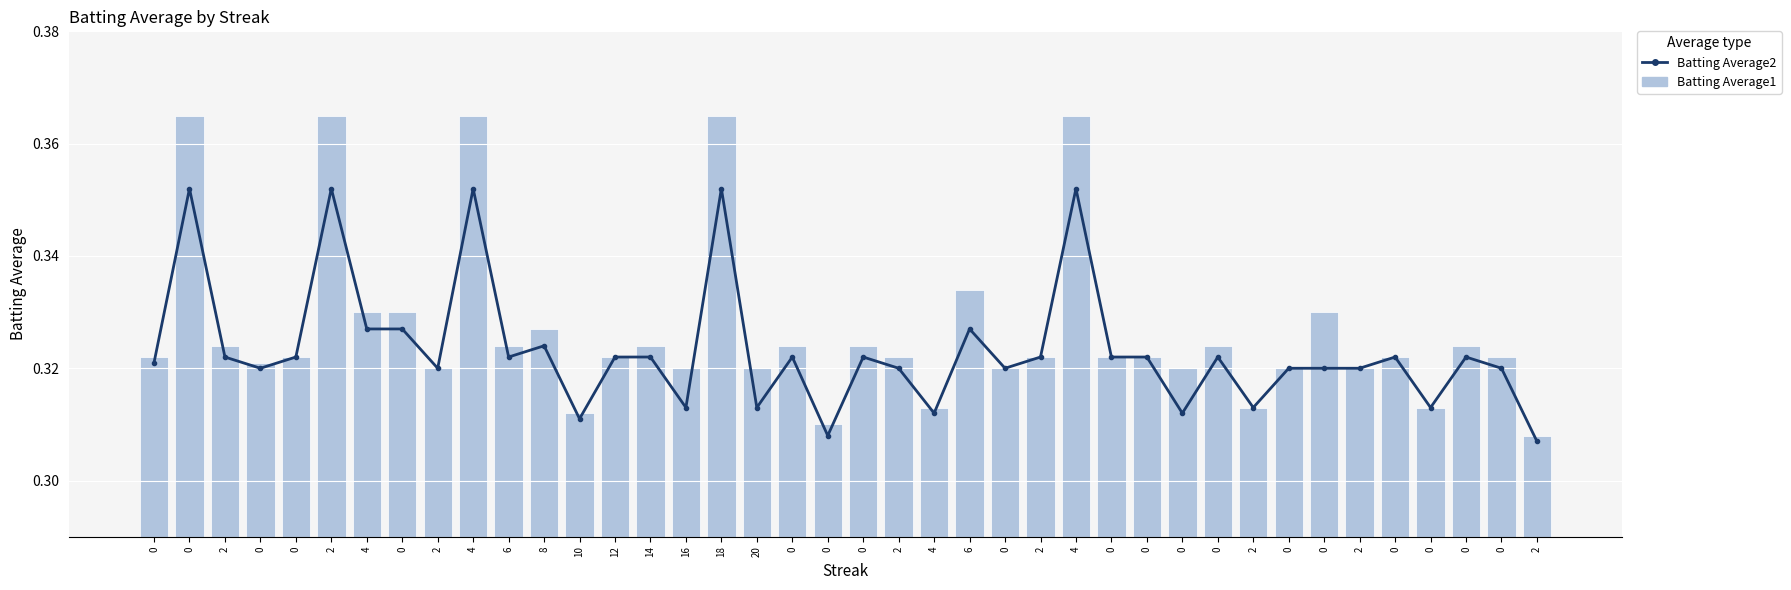

How many Batting Average1 values are between 0 and 1?

40